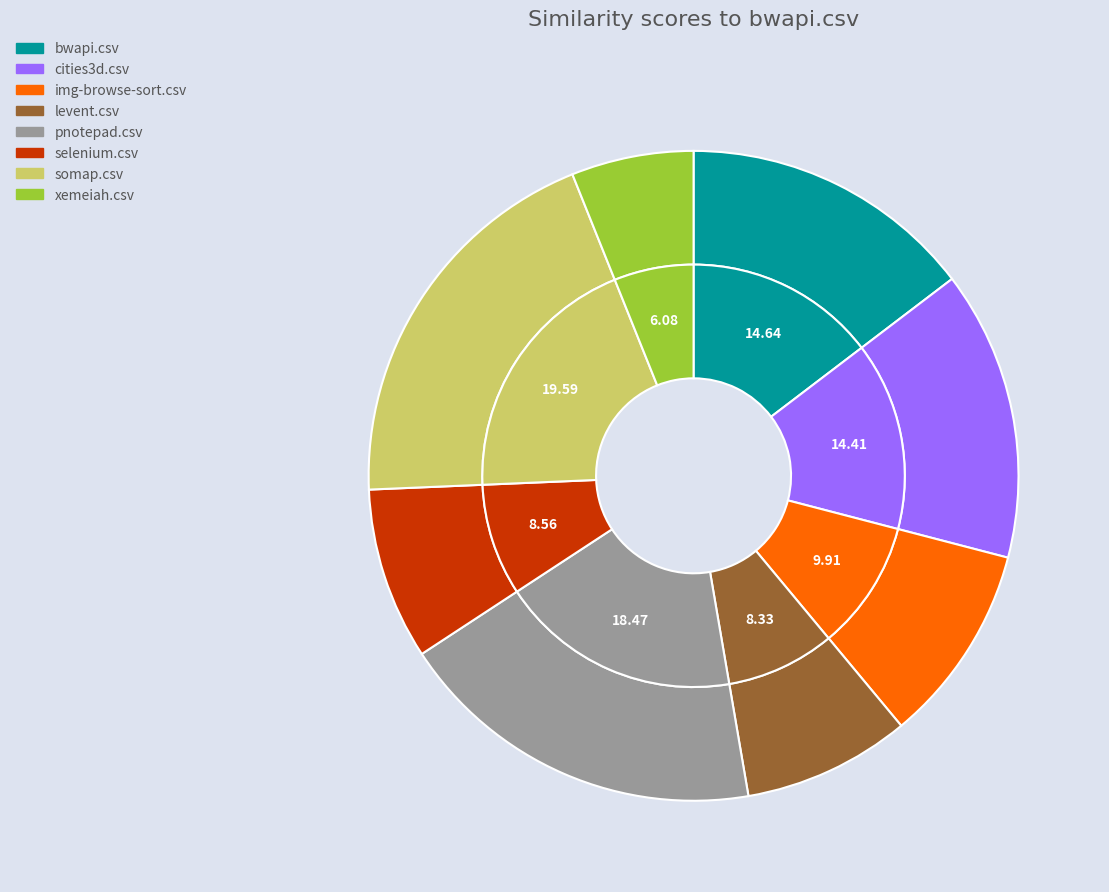

The img-browse-sort.csv slice represents 10% of the pie. True or false?

True